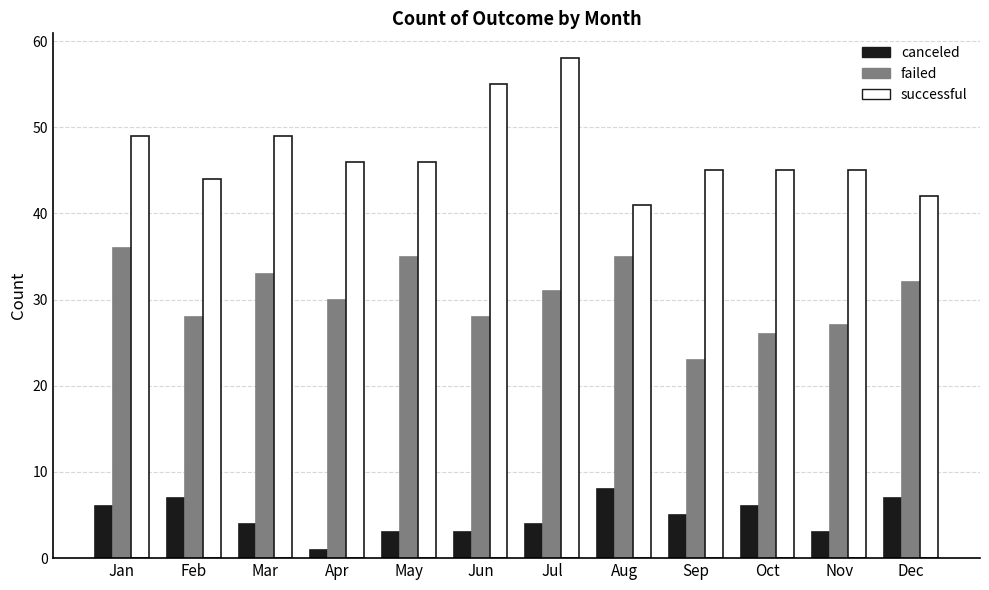

At which category is the sum across all series the highest?

Jul